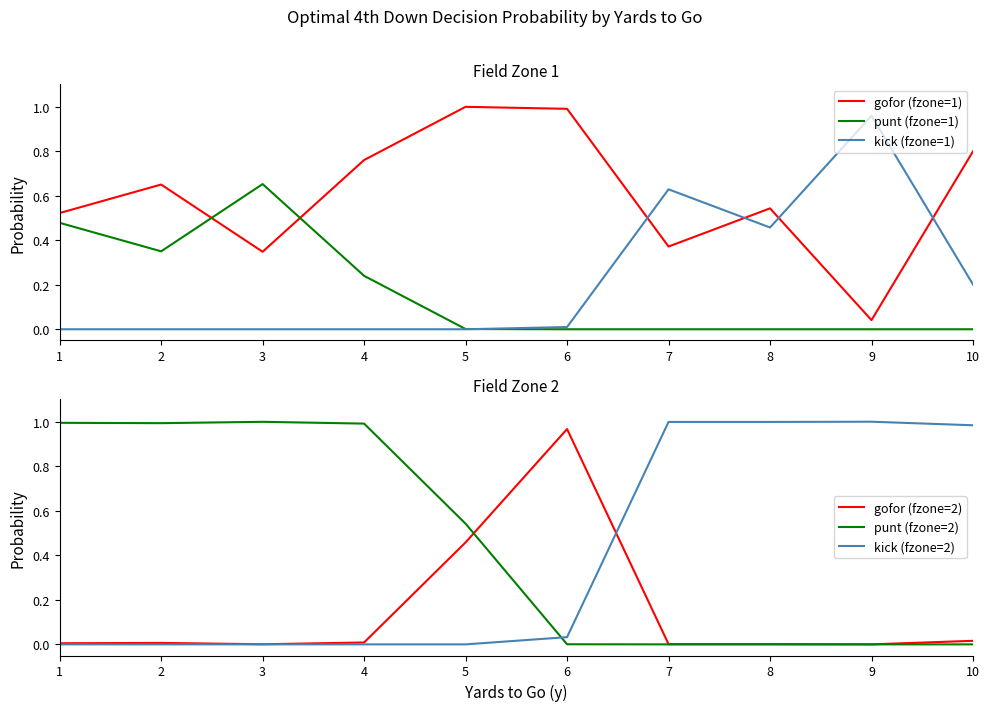

Between 6 and 9, which series saw the biggest shift?

kick (fzone=2)